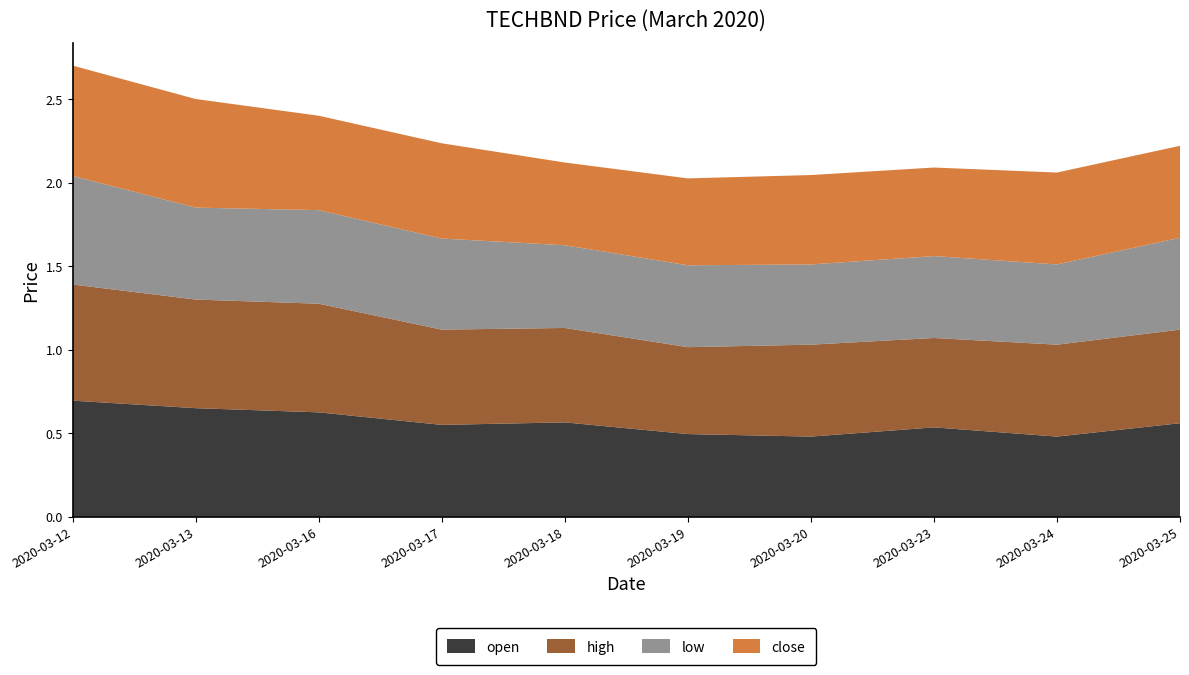

Reading left to right, list all the values displayed in this chart.

open: 0.7	0.7	0.6	0.6	0.6	0.5	0.5	0.5	0.5	0.6
high: 0.7	0.7	0.7	0.6	0.6	0.5	0.6	0.5	0.6	0.6
low: 0.7	0.6	0.6	0.5	0.5	0.5	0.5	0.5	0.5	0.6
close: 0.7	0.7	0.6	0.6	0.5	0.5	0.5	0.5	0.6	0.6